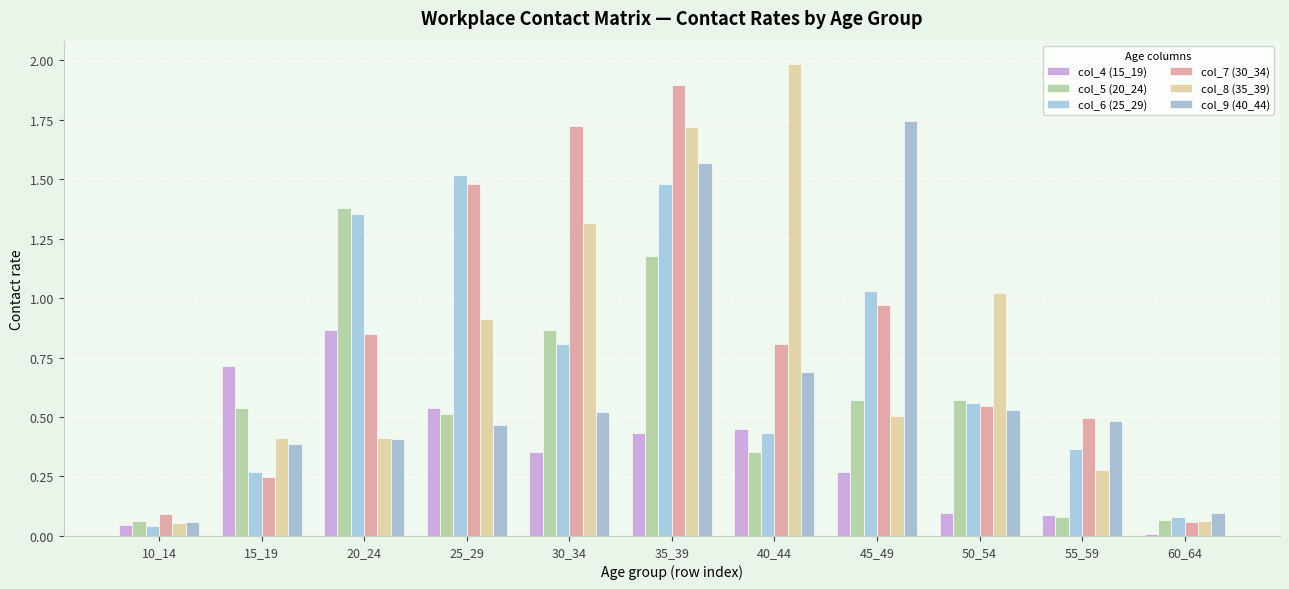

What is the sum of all col_6 (25_29) values?

7.9